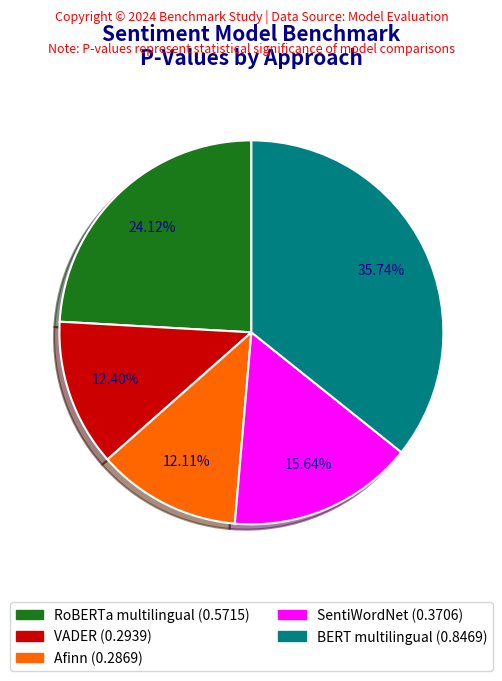

To the nearest percent, what is the difference between the largest and smallest slice percentages?

24%